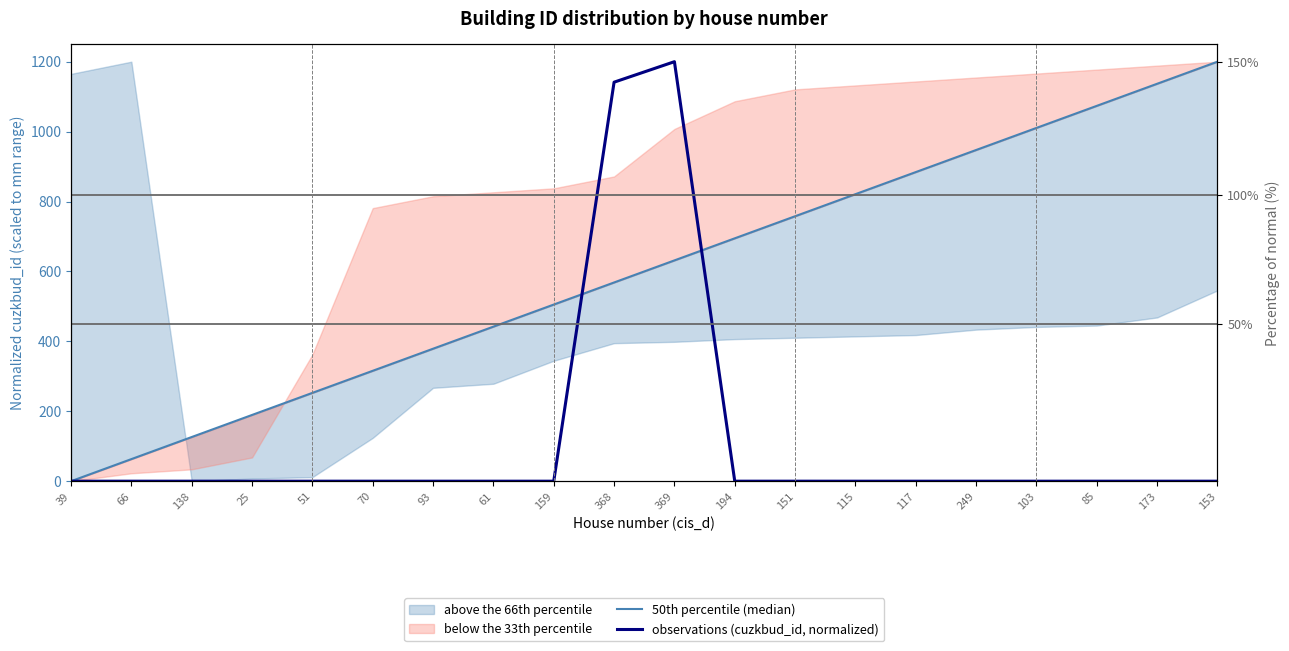

Reading left to right, what are all the values shown in this chart?

50th percentile (median): 39=0.0	66=63.2	138=126.3	25=189.5	51=252.6	70=315.8	93=378.9	61=442.1	159=505.3	368=568.4	369=631.6	194=694.7	151=757.9	115=821.1	117=884.2	249=947.4	103=1010.5	85=1073.7	173=1136.8	153=1200.0
observations (cuzkbud_id, normalized): 39=0.0	66=0.0	138=0.0	25=0.0	51=0.0	70=0.0	93=0.0	61=0.0	159=0.0	368=1141.4	369=1200.0	194=0.0	151=0.0	115=0.0	117=0.0	249=0.0	103=0.0	85=0.0	173=0.0	153=0.0